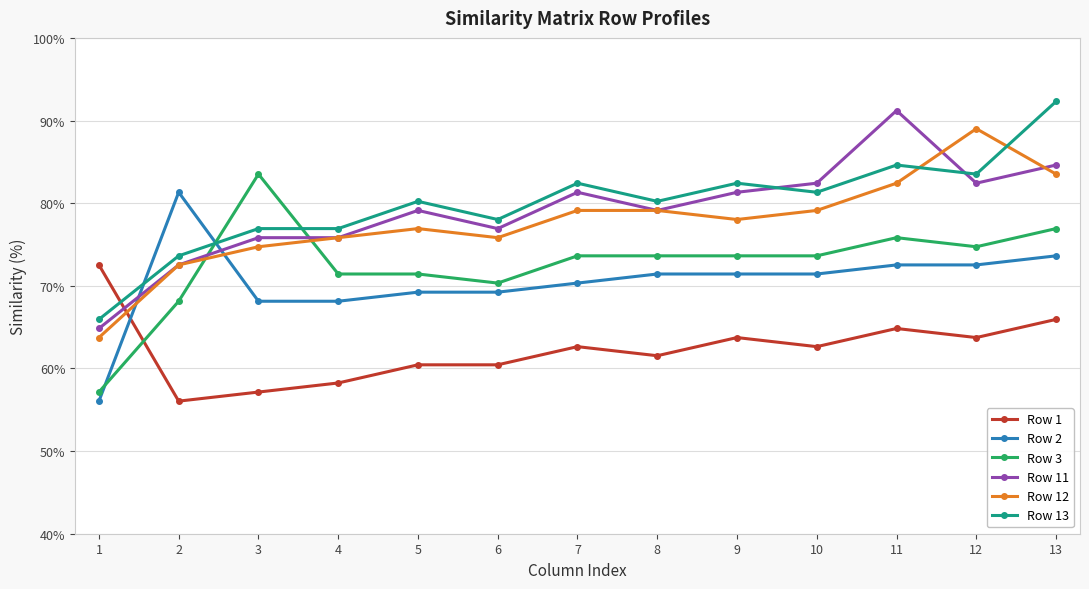

What is the sum of the Row 12 values at 2 and 7?

151.6